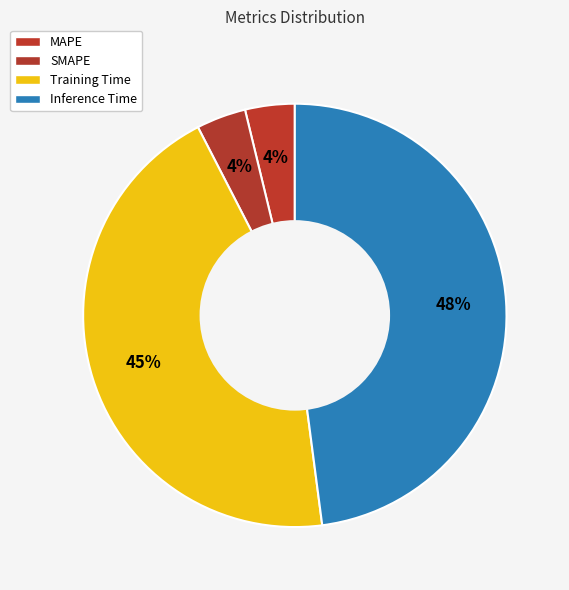

What is the largest slice in the pie chart?

Inference Time